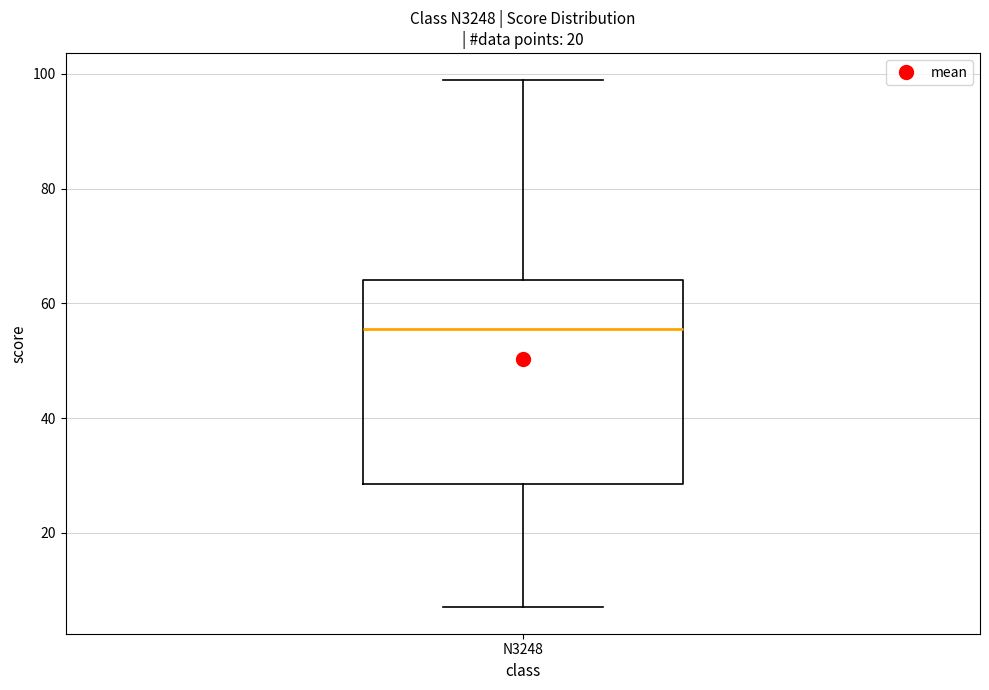

Transcribe this box plot: give where the median line is, the range the box spans, and where the two whiskers end, as read against the y-axis. The values are not printed on the chart, so give them approximately, as read against the axis.

median 56, box 28 to 64, whiskers 8 to 100